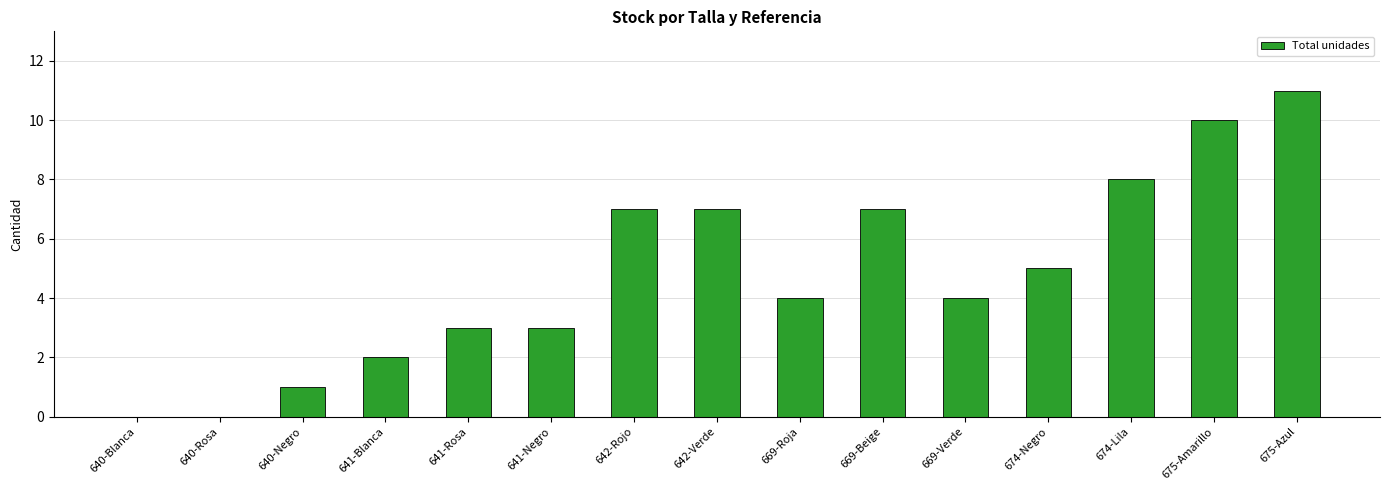

Between 675-Amarillo and 640-Rosa, which is larger?

675-Amarillo